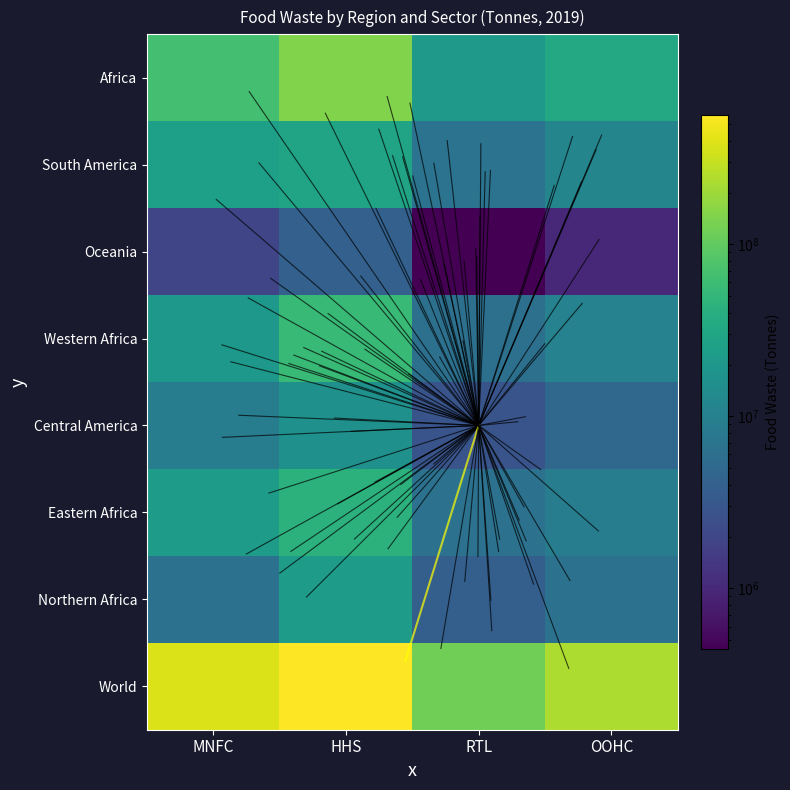

Between RTL and HHS, which is larger?

HHS